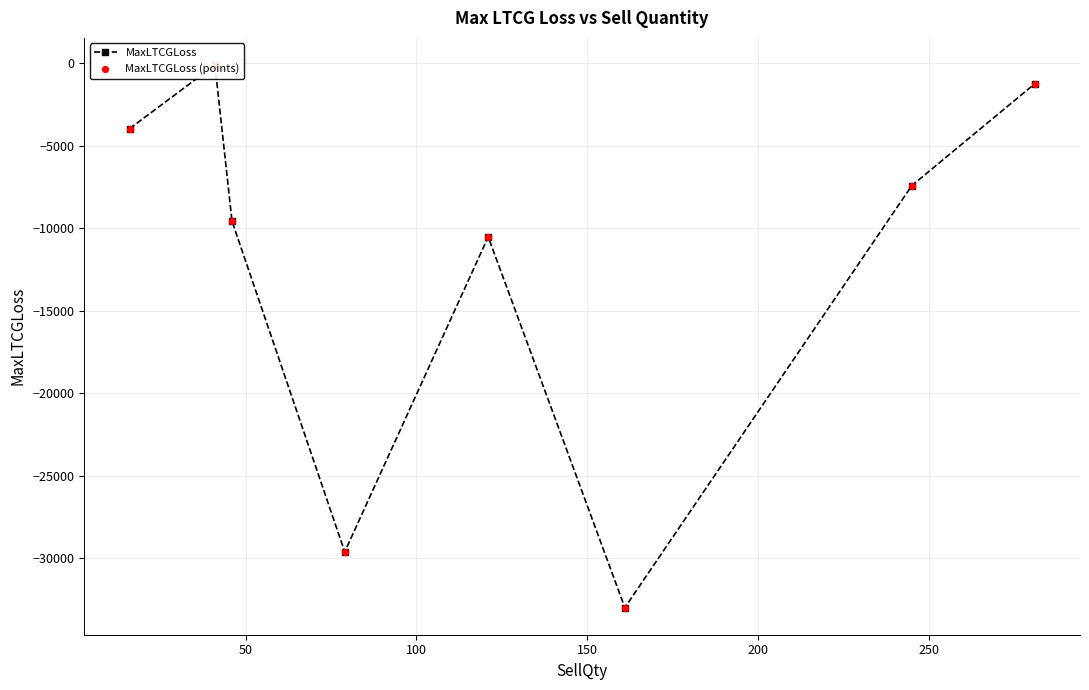

Which series contains the highest Y value?

MaxLTCGLoss